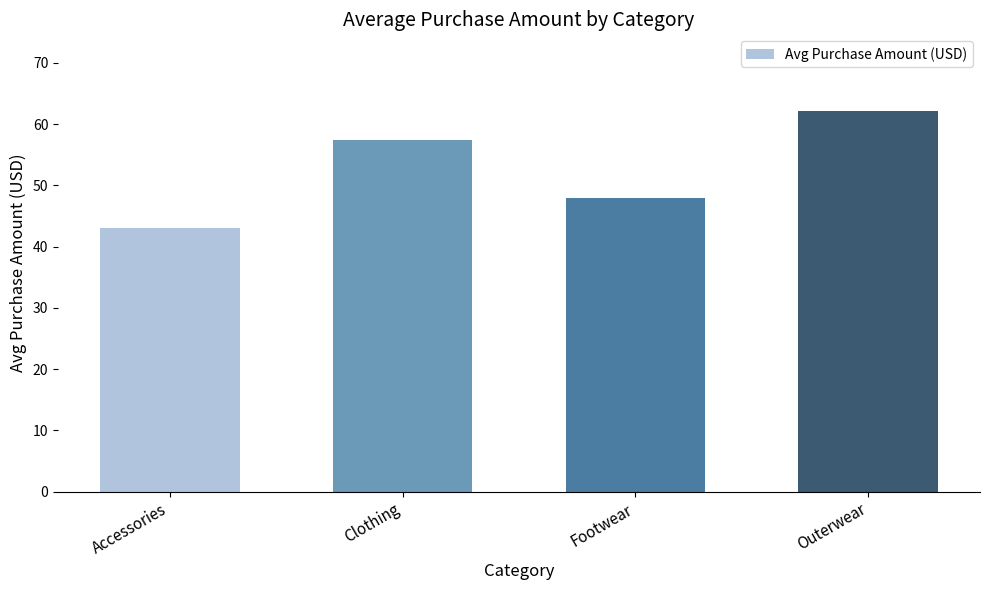

Is it true that the value at Footwear is 48.0?

True